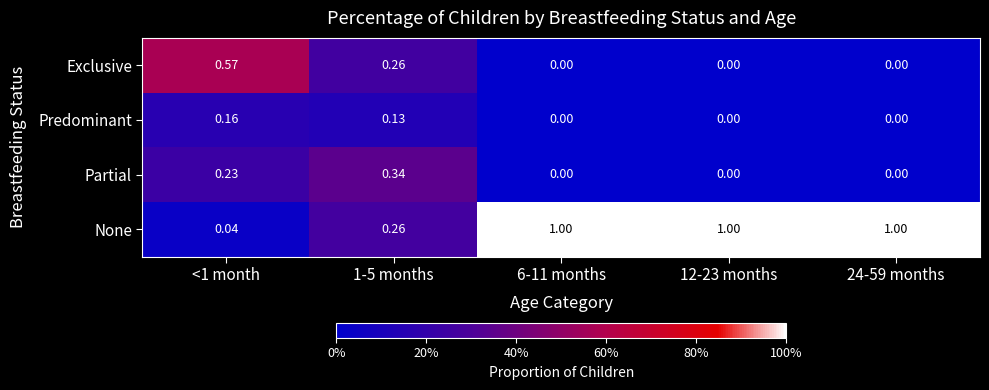

Count the number of categories in the chart.

5